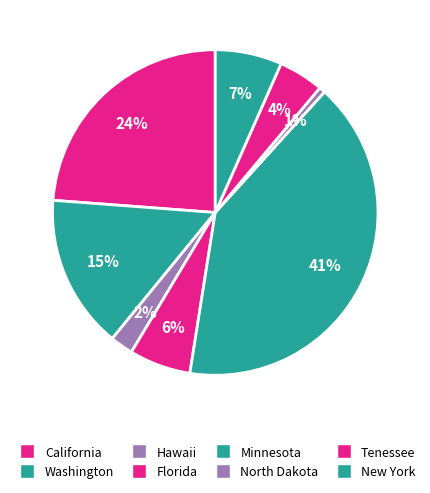

How many slices are in this pie chart?

8